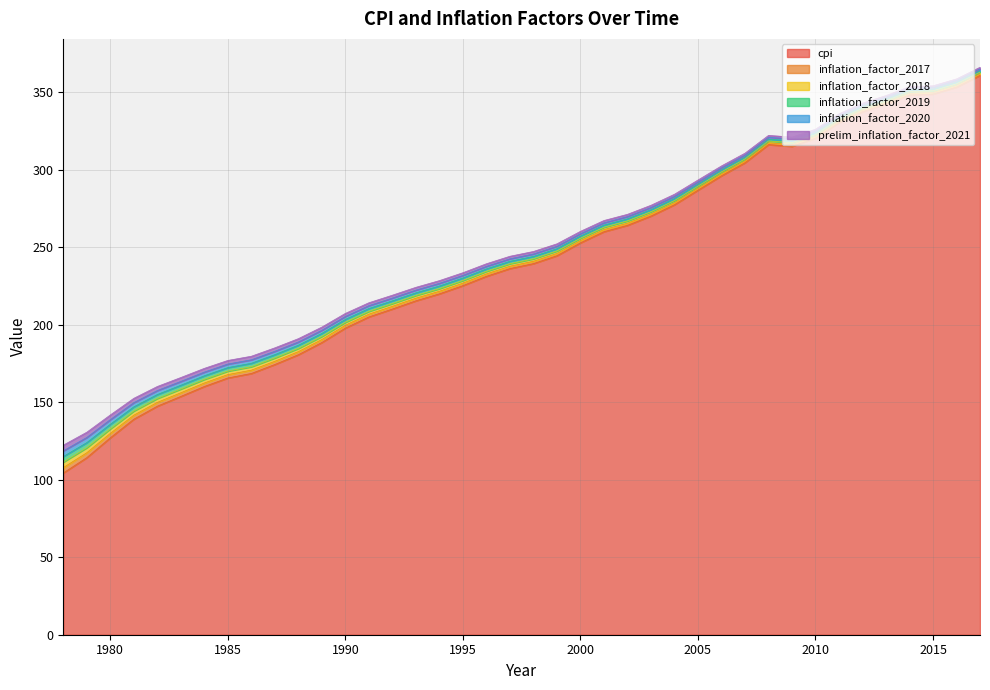

Which label corresponds to the smallest value in the chart?

2017